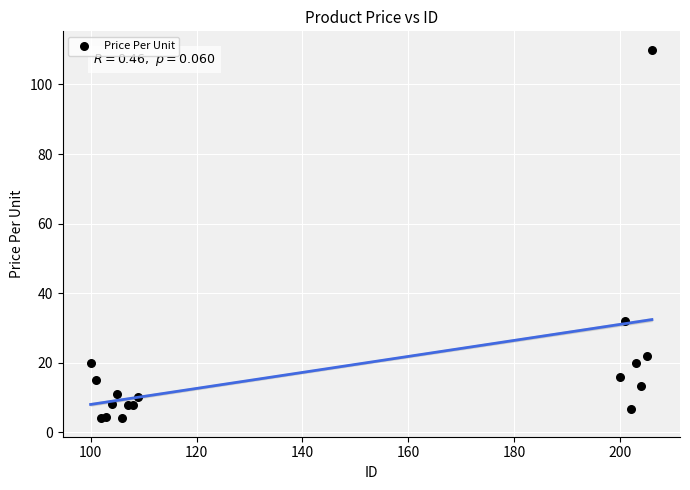

What Y value in the scatter plot is closest to 56?

32.0